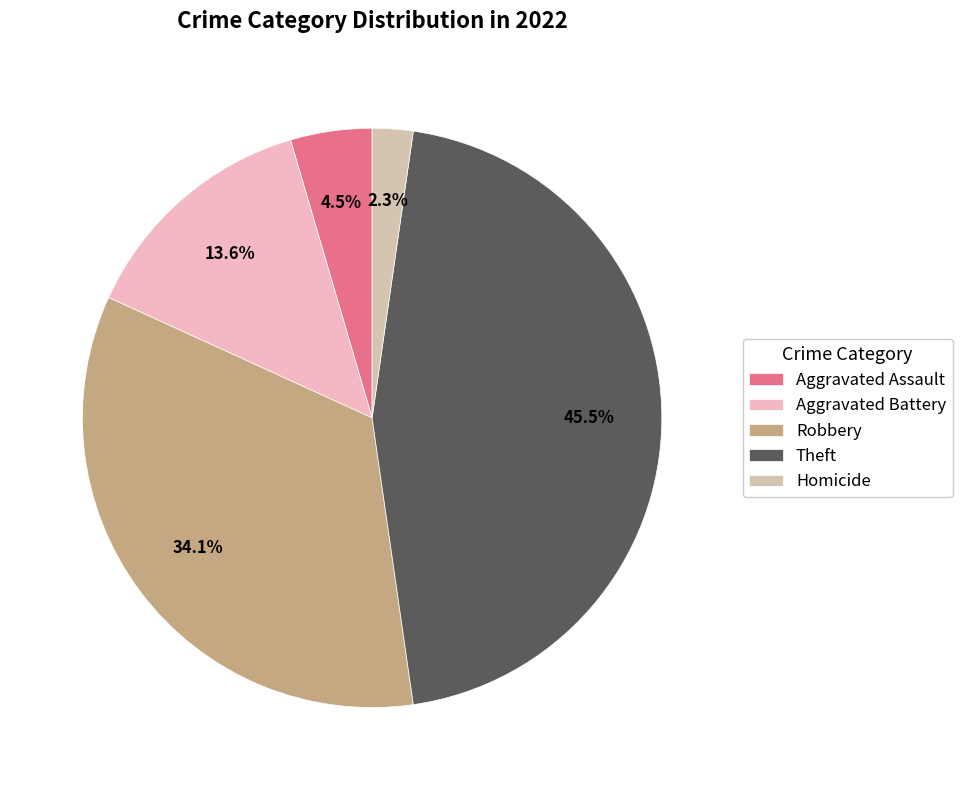

What is the largest slice in the pie chart?

Theft